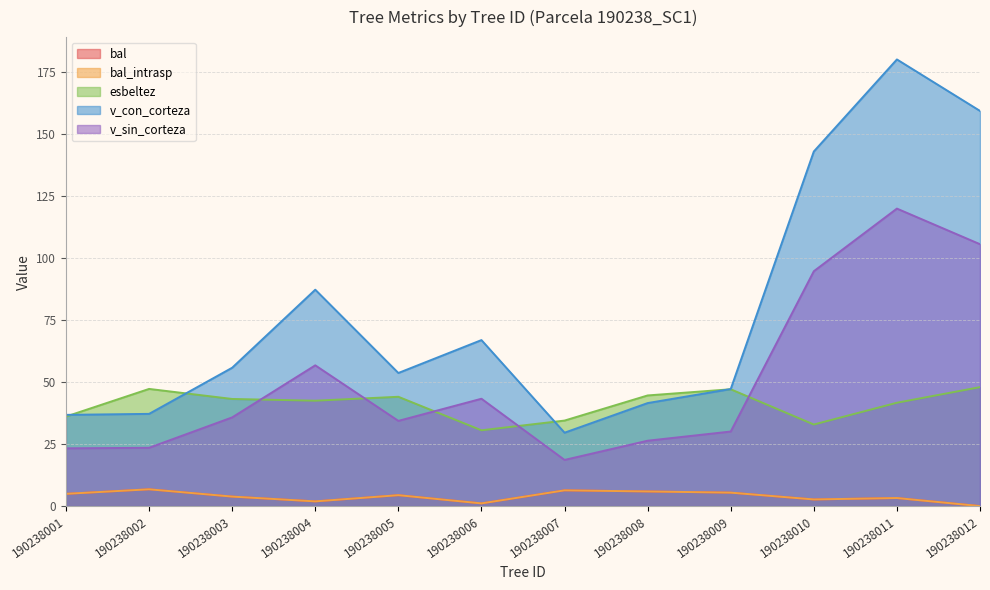

In esbeltez, how many points are lower than both neighbors (excluding endpoints)?

3